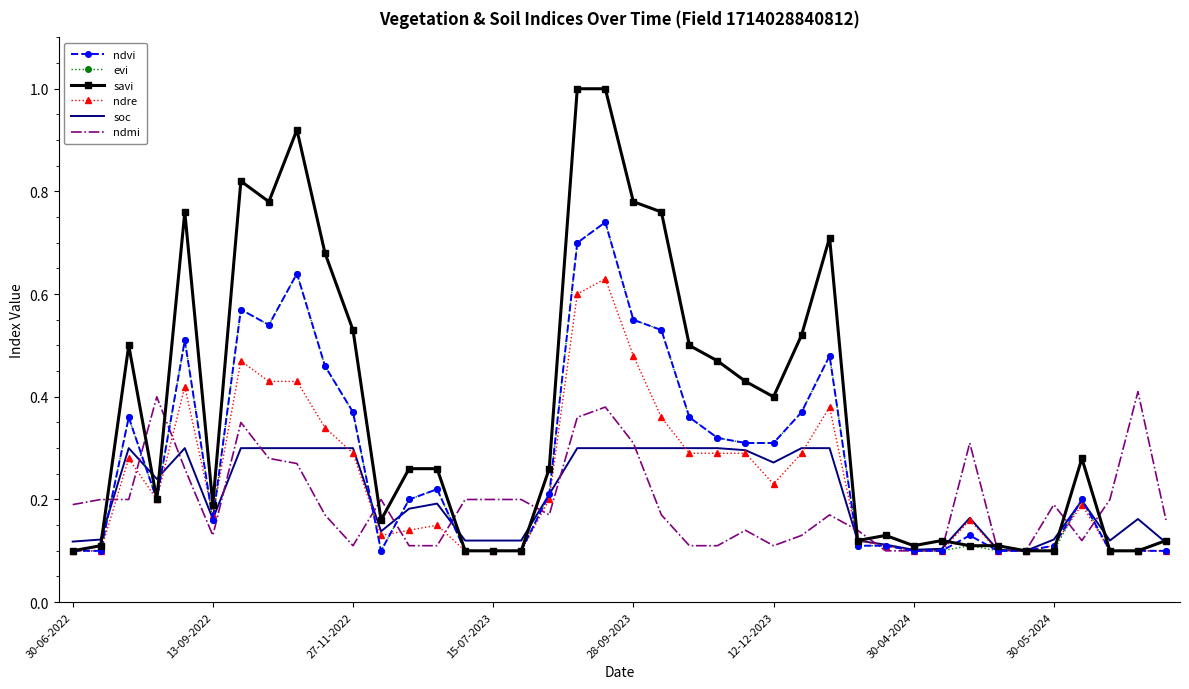

Which series has the largest total across all categories?

savi